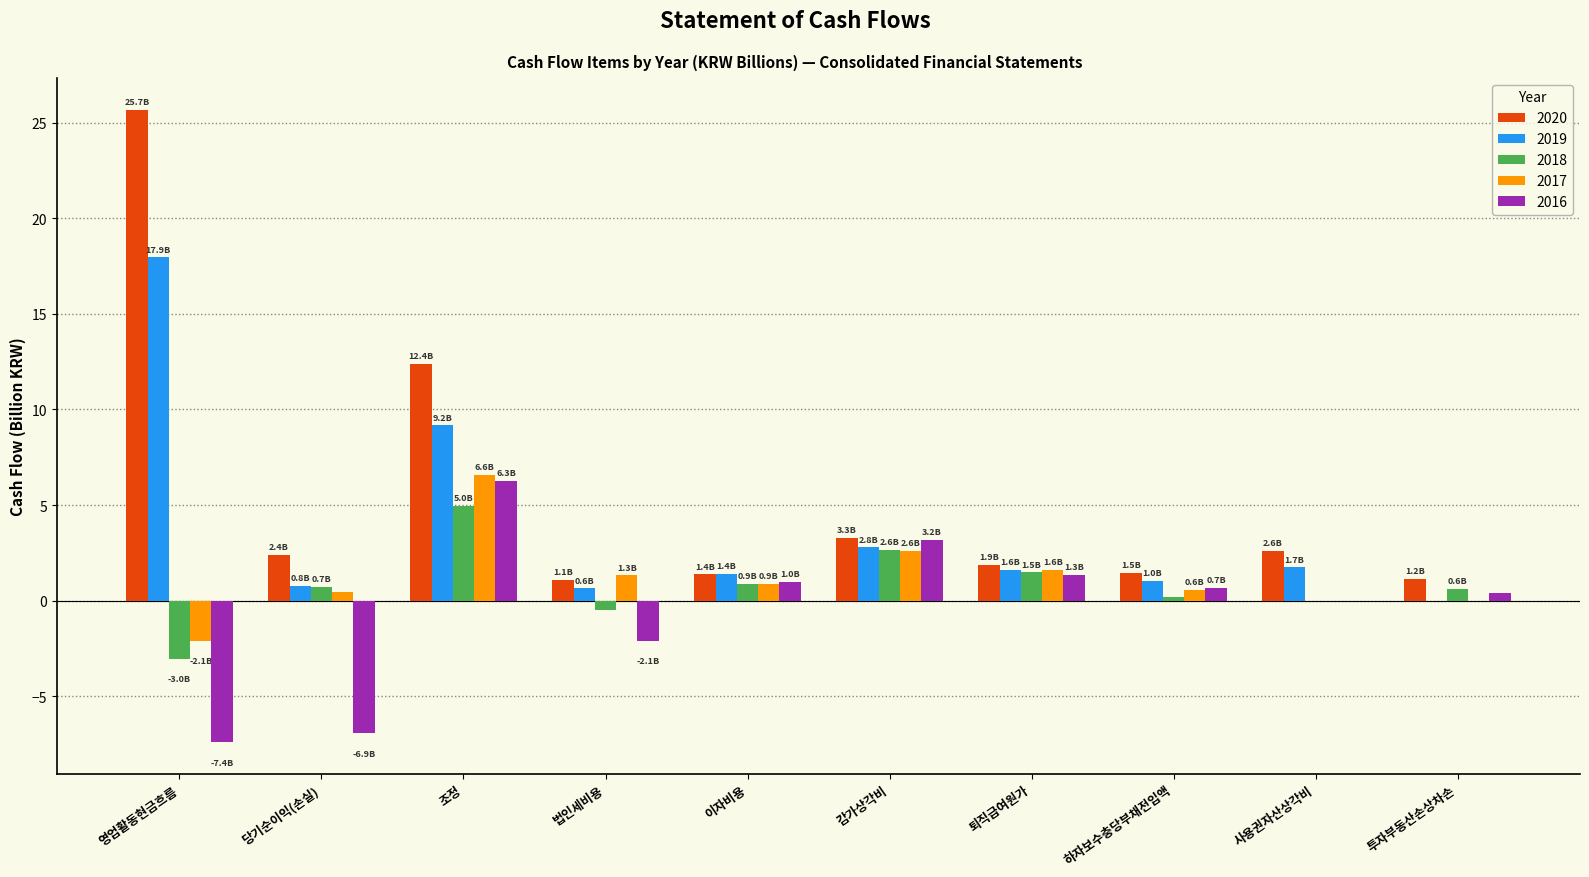

Count the number of categories in the chart.

10